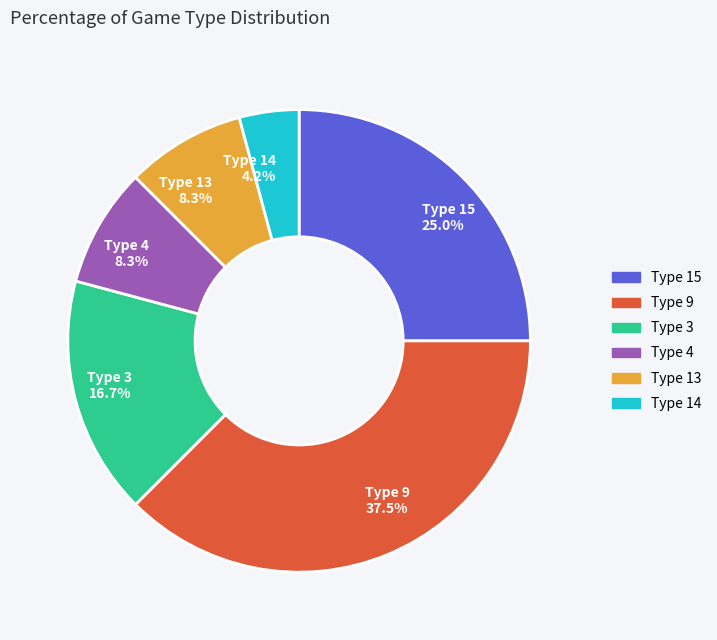

Does Type 4 represent more than half of the total?

No